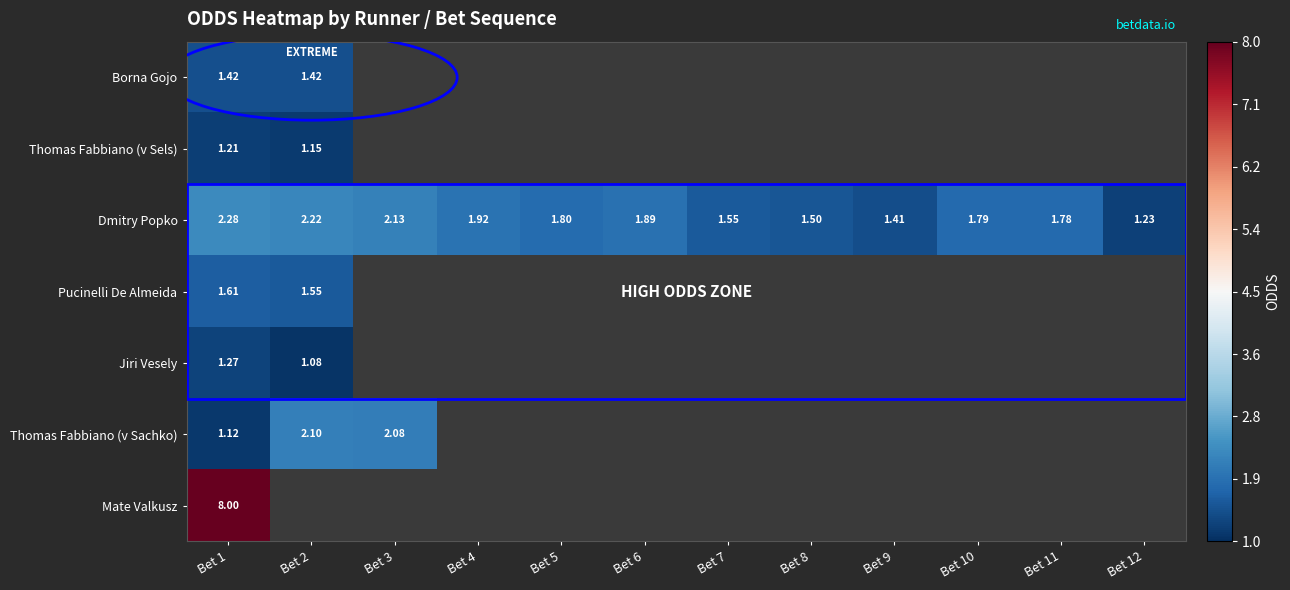

At which label is Thomas Fabbiano (v Sachko) closest to 1?

Bet 1